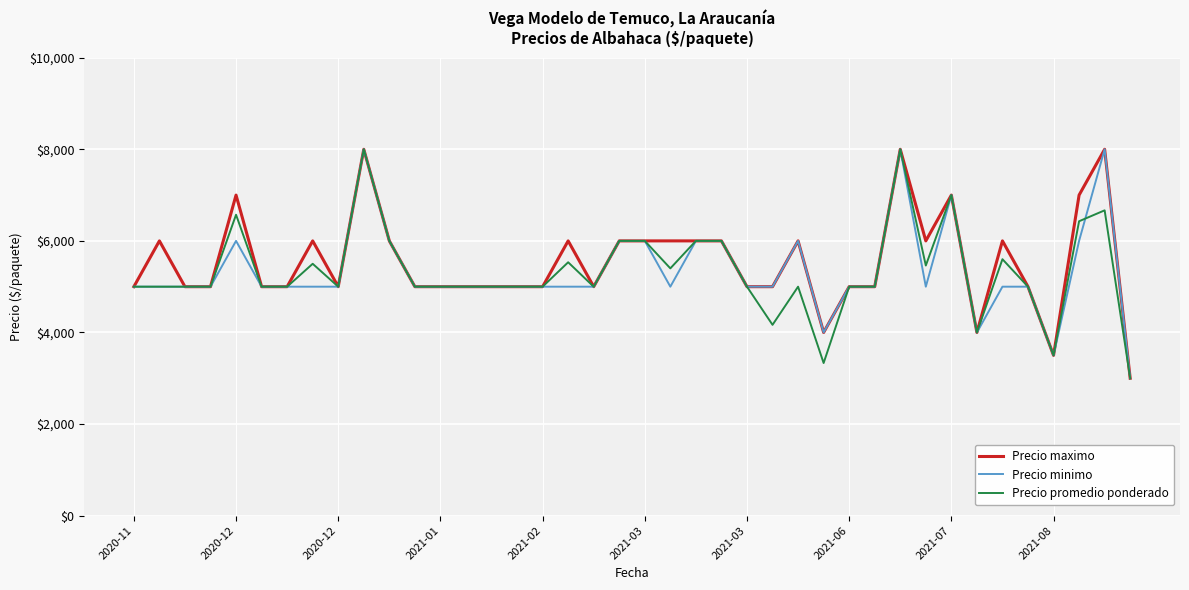

What is the maximum value for Precio promedio ponderado?

8000